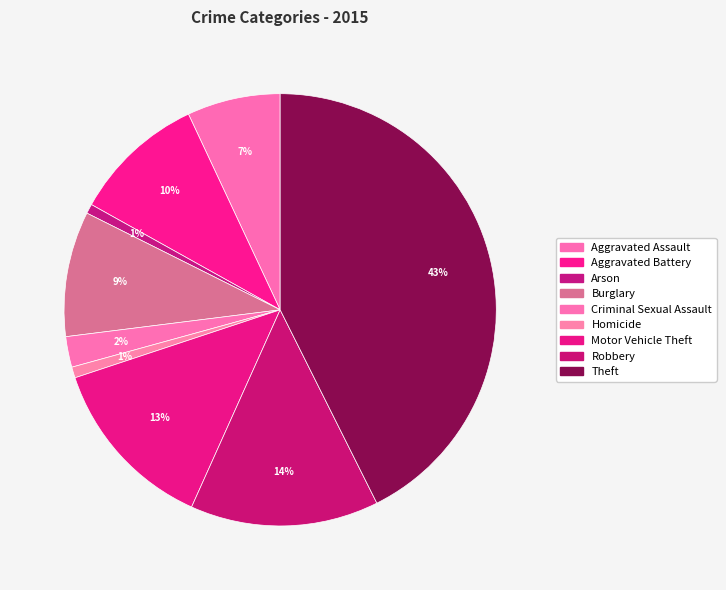

The Robbery slice represents 14% of the pie. True or false?

True